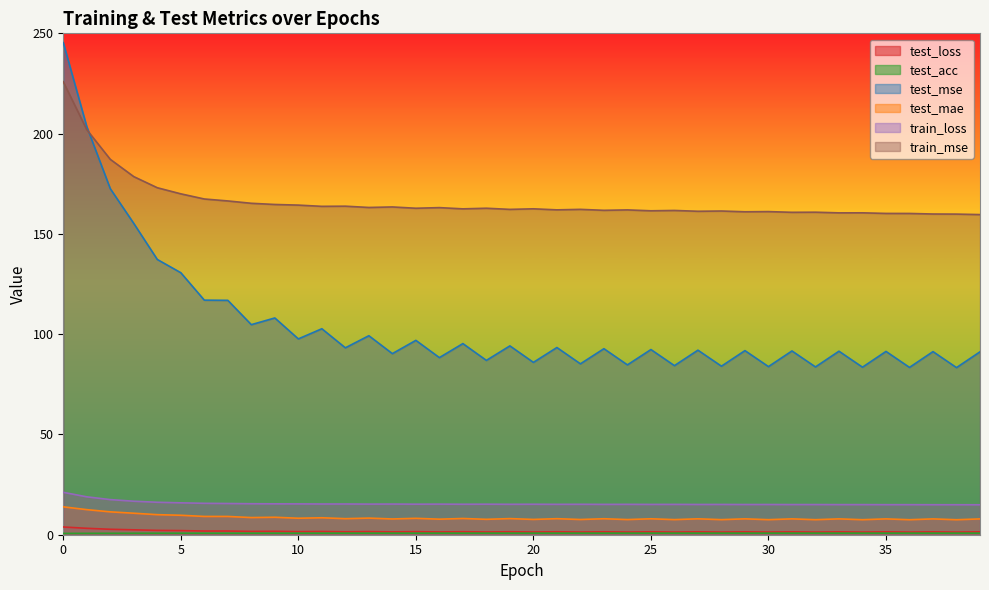

At which category does test_mse reach its first local valley?

8